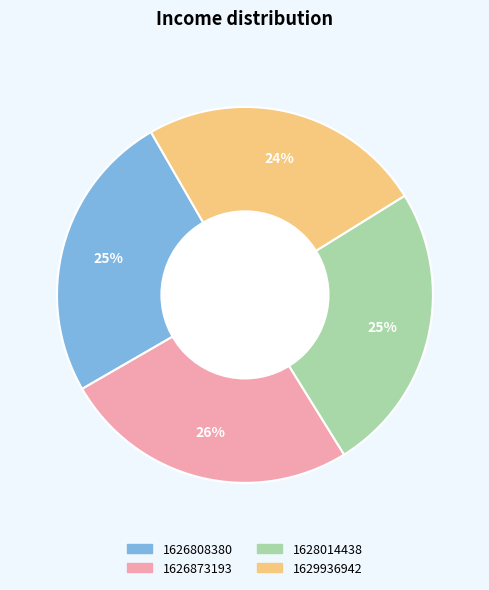

What percentage is the 1628014438 slice, to the nearest percent?

25%